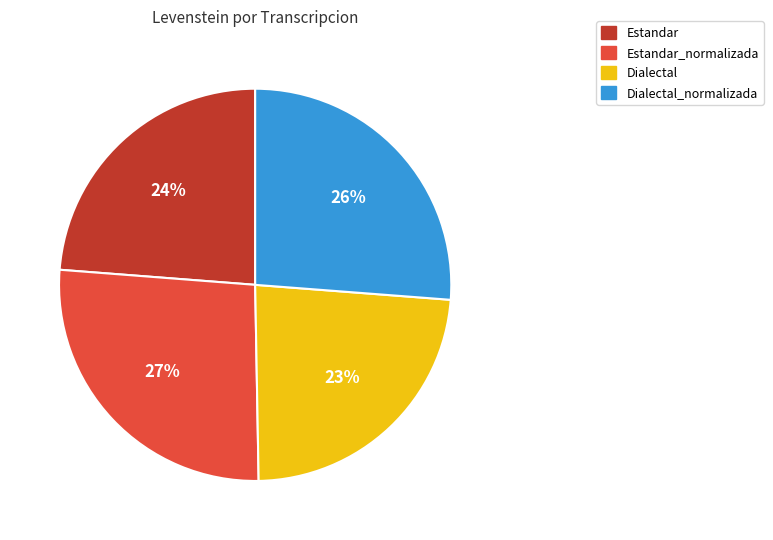

To the nearest percent, what is the difference between the Estandar and Dialectal_normalizada slice percentages?

2%